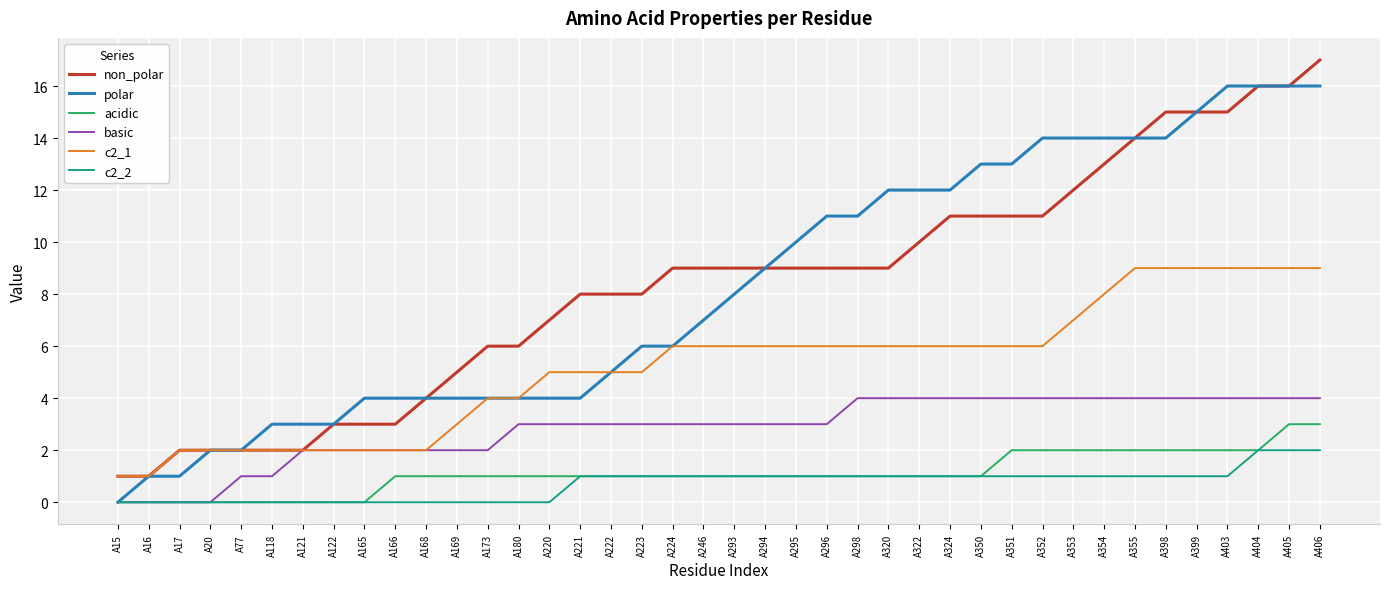

Rank the series at A406 from lowest to highest value.

c2_2, acidic, basic, c2_1, polar, non_polar